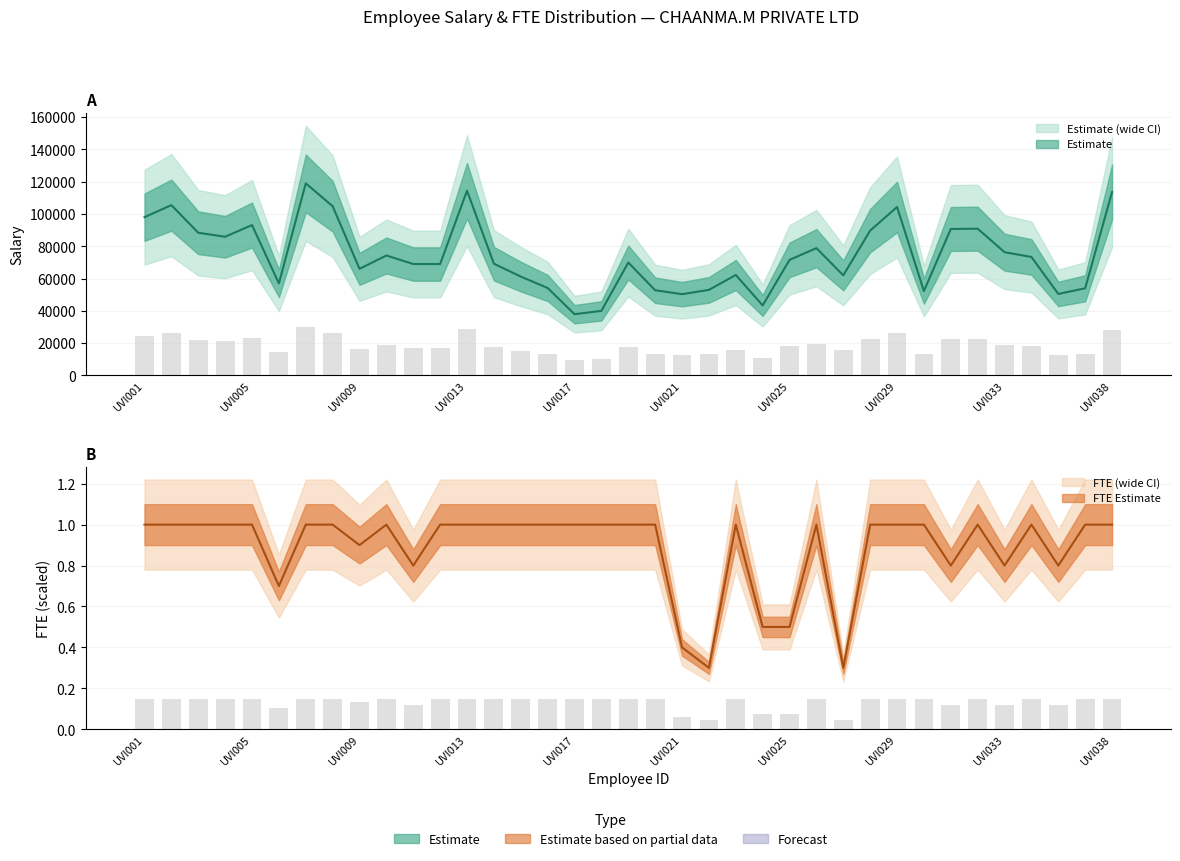

What is the spread (max minus min) of values at 30?

90697.6